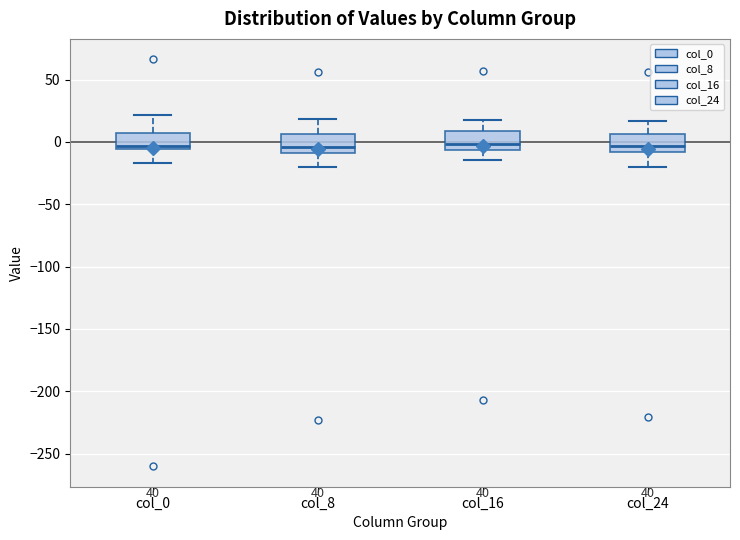

Reading left to right, read every box against the y-axis: the position of its median line, the range the box covers, and the ends of its whiskers. The values are not printed on the chart, so give them approximately, as read against the axis.

col_0: median -5 (just above the box's lower edge), box -5 to 5, whiskers -15 to 20
col_8: median -5, box -10 to 5, whiskers -20 to 20
col_16: median 0, box -5 to 10, whiskers -15 to 20
col_24: median -5, box -10 to 5, whiskers -20 to 15